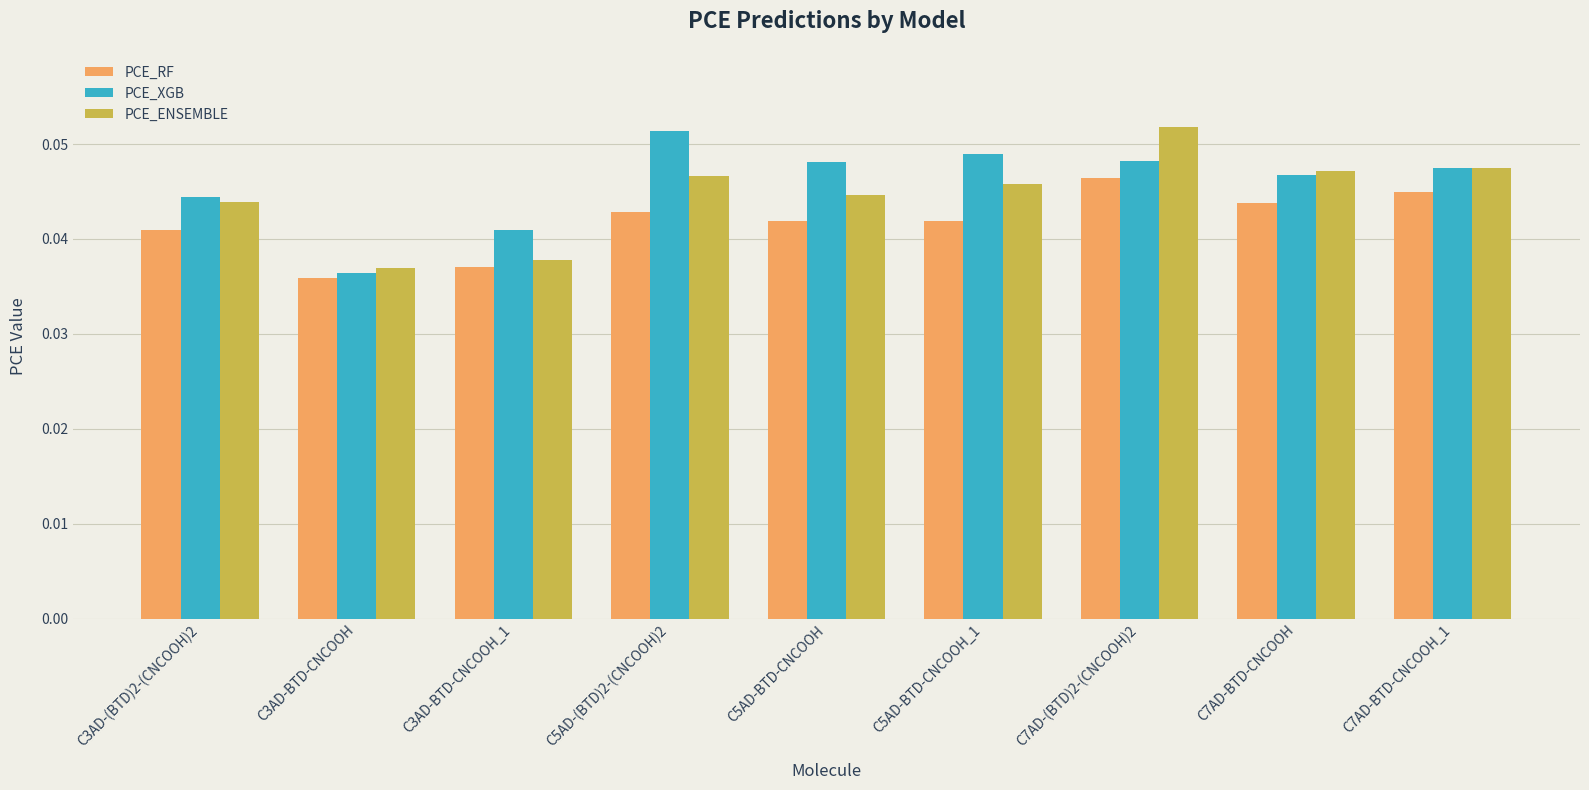

Which series has the largest total across all categories?

PCE_XGB